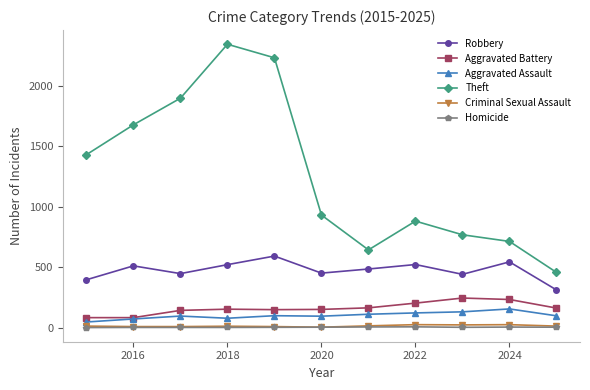

In Aggravated Assault, how many points are higher than both neighbors (excluding endpoints)?

3